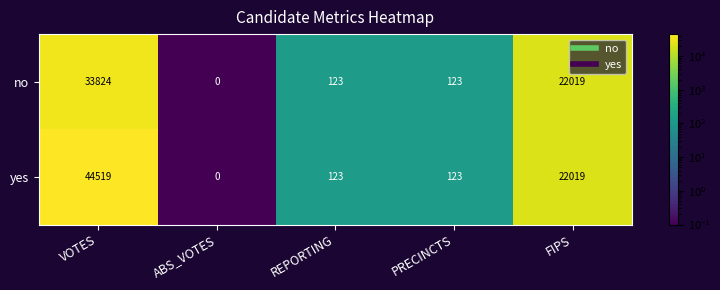

What is the total value across all series at FIPS?

44038